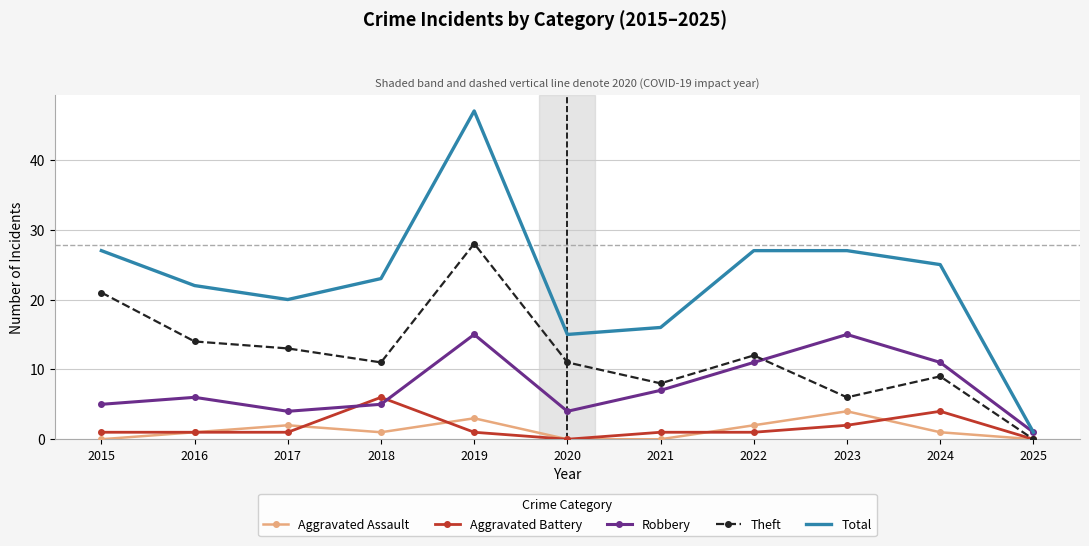

At which category does the chart reach its peak across all series?

2019